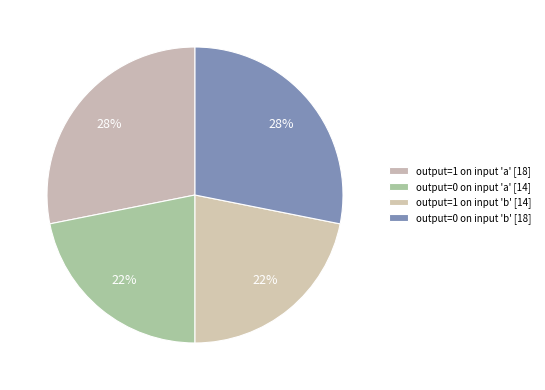

How many slices are in this pie chart?

4